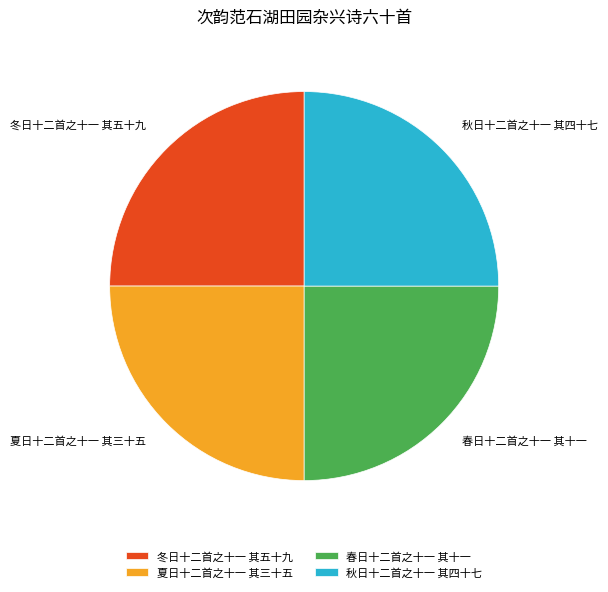

Does 秋日十二首之十一 其四十七 represent more than half of the total?

No